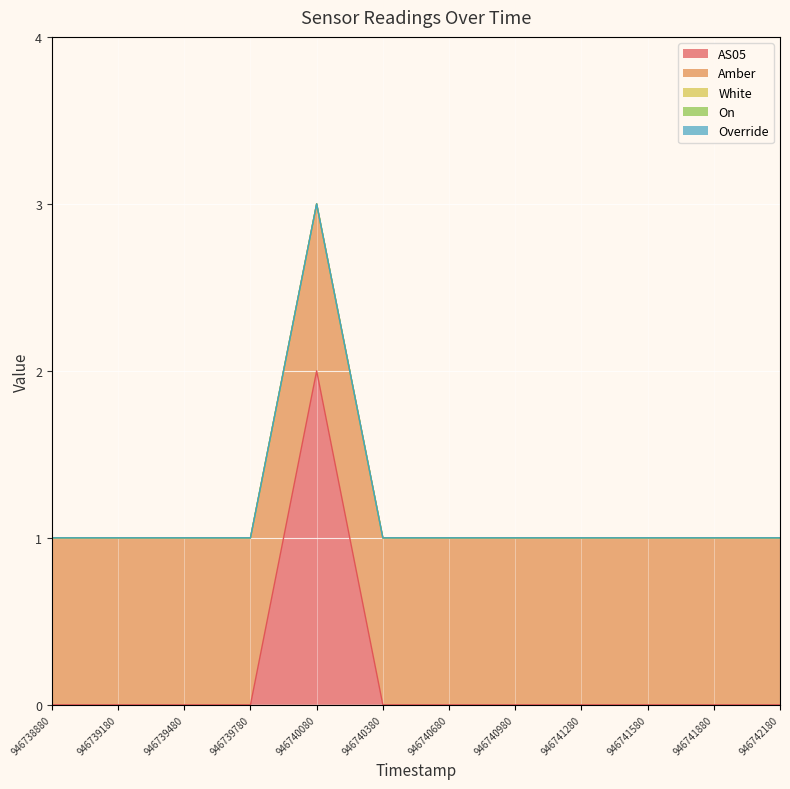

Reading left to right, transcribe all the data shown in this chart.

AS05: 0	0	0	0	2	0	0	0	0	0	0	0
Amber: 1	1	1	1	1	1	1	1	1	1	1	1
White: 0	0	0	0	0	0	0	0	0	0	0	0
On: 0	0	0	0	0	0	0	0	0	0	0	0
Override: 0	0	0	0	0	0	0	0	0	0	0	0